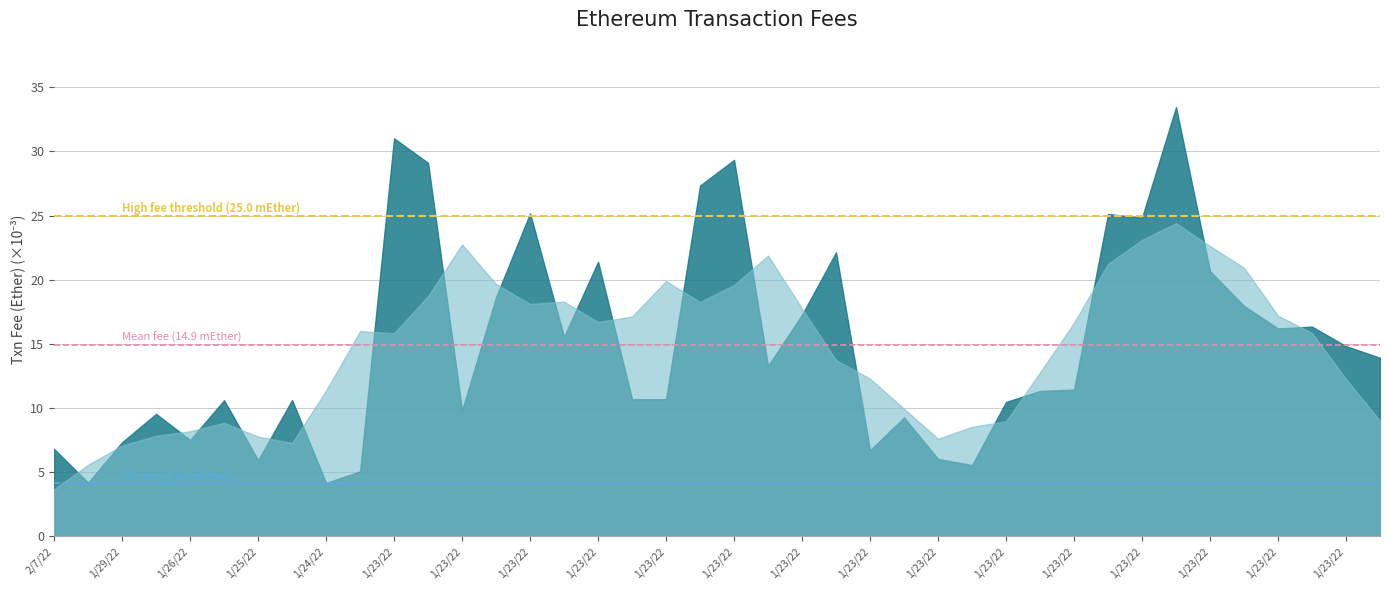

What is the average value of the High fee threshold (25.0 mEther) series?

25.0